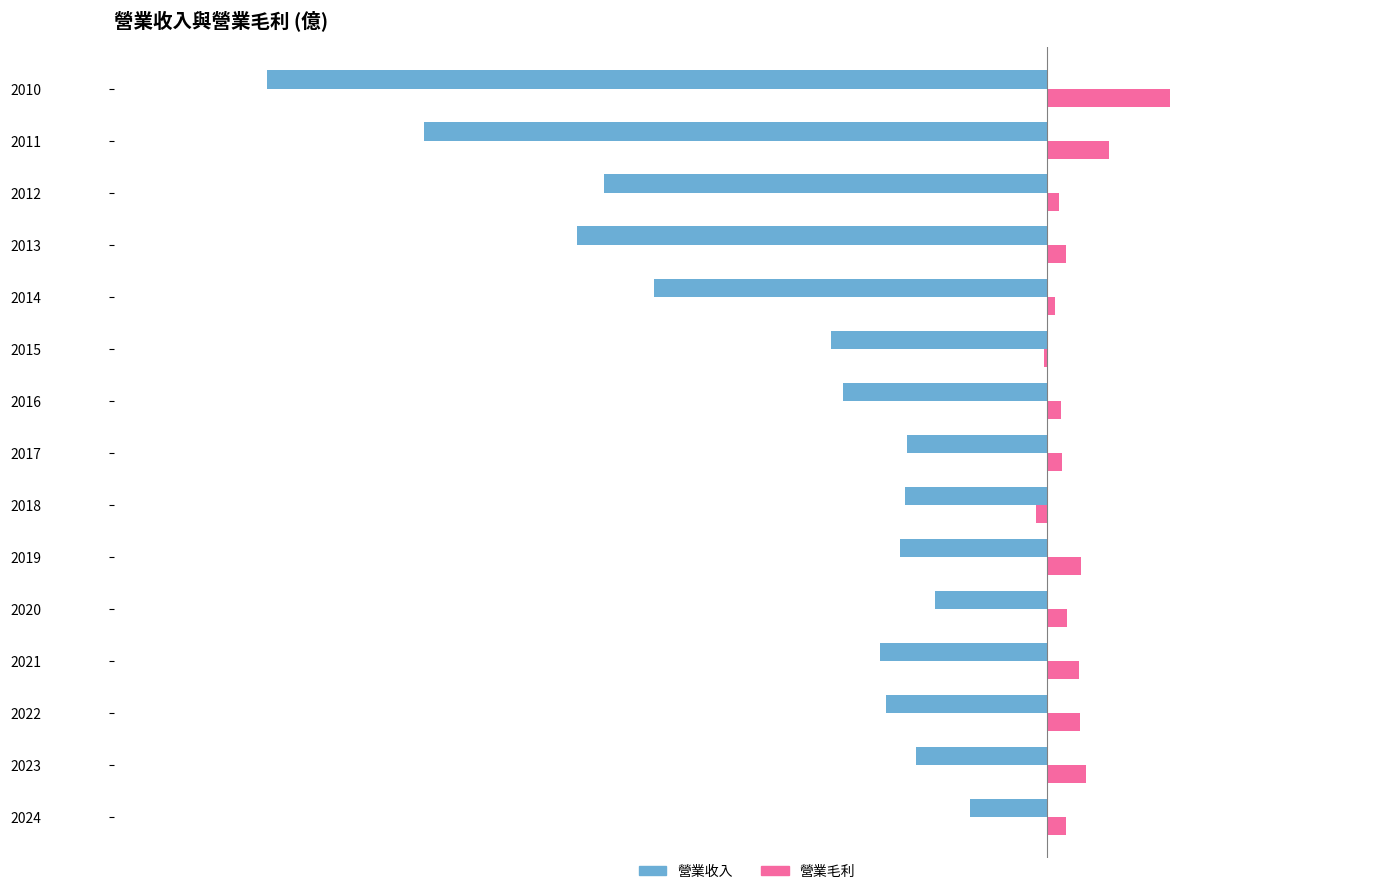

Which series has the widest spread of values?

營業收入